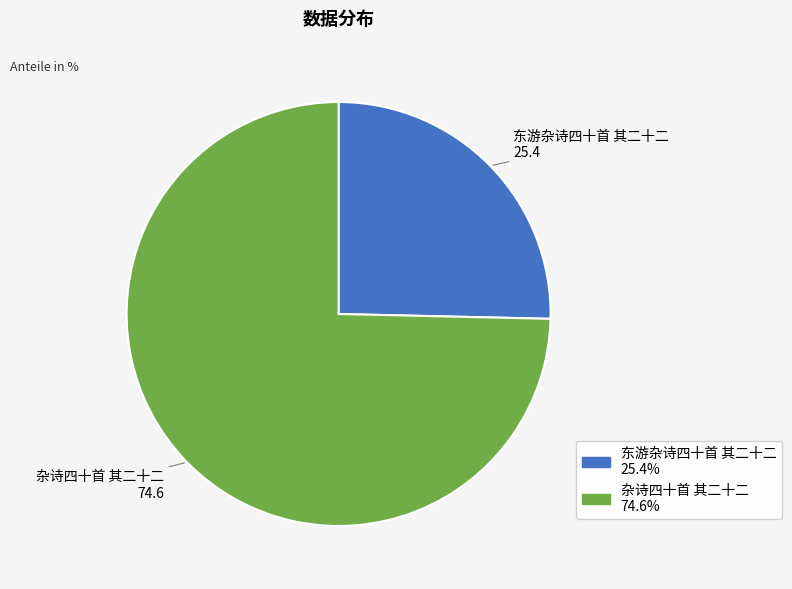

Which has a higher value, 杂诗四十首 其二十二 or 东游杂诗四十首 其二十二?

杂诗四十首 其二十二